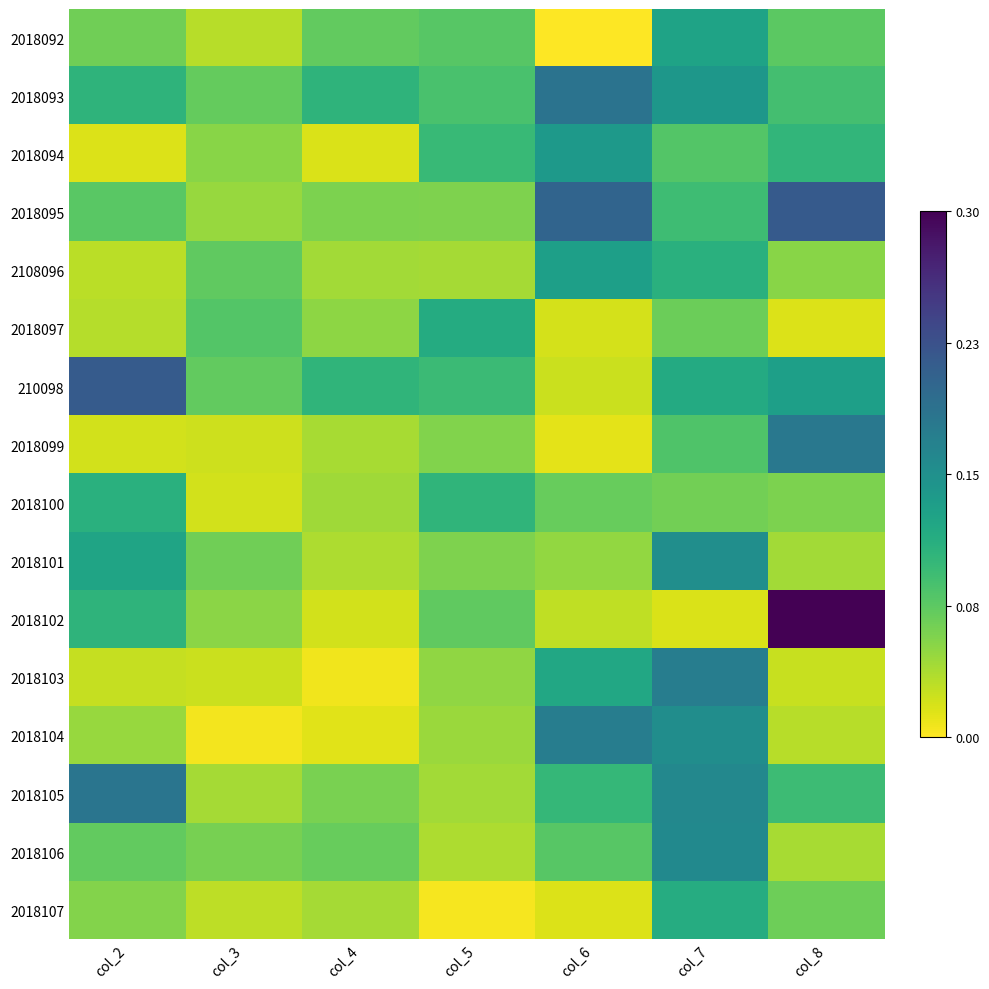

Reading left to right, extract all data points from this chart.

2018092: col_2=0.1	col_3=0.0	col_4=0.1	col_5=0.1	col_6=0.0	col_7=0.1	col_8=0.1
2018093: col_2=0.1	col_3=0.1	col_4=0.1	col_5=0.1	col_6=0.2	col_7=0.1	col_8=0.1
2018094: col_2=0.0	col_3=0.1	col_4=0.0	col_5=0.1	col_6=0.1	col_7=0.1	col_8=0.1
2018095: col_2=0.1	col_3=0.0	col_4=0.1	col_5=0.1	col_6=0.2	col_7=0.1	col_8=0.2
2108096: col_2=0.0	col_3=0.1	col_4=0.0	col_5=0.0	col_6=0.1	col_7=0.1	col_8=0.1
2018097: col_2=0.0	col_3=0.1	col_4=0.1	col_5=0.1	col_6=0.0	col_7=0.1	col_8=0.0
210098: col_2=0.2	col_3=0.1	col_4=0.1	col_5=0.1	col_6=0.0	col_7=0.1	col_8=0.1
2018099: col_2=0.0	col_3=0.0	col_4=0.0	col_5=0.1	col_6=0.0	col_7=0.1	col_8=0.2
2018100: col_2=0.1	col_3=0.0	col_4=0.0	col_5=0.1	col_6=0.1	col_7=0.1	col_8=0.1
2018101: col_2=0.1	col_3=0.1	col_4=0.0	col_5=0.1	col_6=0.0	col_7=0.2	col_8=0.0
2018102: col_2=0.1	col_3=0.1	col_4=0.0	col_5=0.1	col_6=0.0	col_7=0.0	col_8=0.3
2018103: col_2=0.0	col_3=0.0	col_4=0.0	col_5=0.0	col_6=0.1	col_7=0.2	col_8=0.0
2018104: col_2=0.0	col_3=0.0	col_4=0.0	col_5=0.0	col_6=0.2	col_7=0.2	col_8=0.0
2018105: col_2=0.2	col_3=0.0	col_4=0.1	col_5=0.0	col_6=0.1	col_7=0.2	col_8=0.1
2018106: col_2=0.1	col_3=0.1	col_4=0.1	col_5=0.0	col_6=0.1	col_7=0.2	col_8=0.0
2018107: col_2=0.1	col_3=0.0	col_4=0.0	col_5=0.0	col_6=0.0	col_7=0.1	col_8=0.1